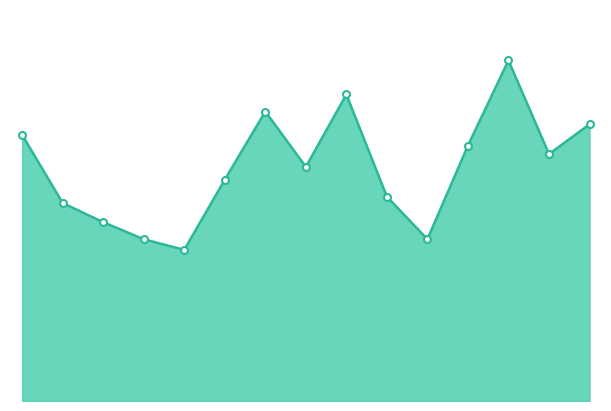

What is the value of the 8th point from the left?

55.0